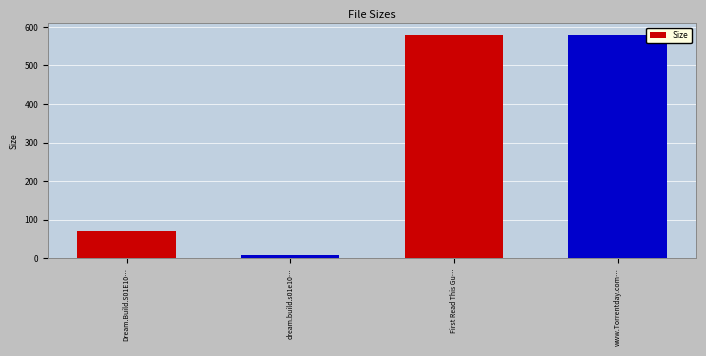

What position from the left is www.Torrentday.com…?

4